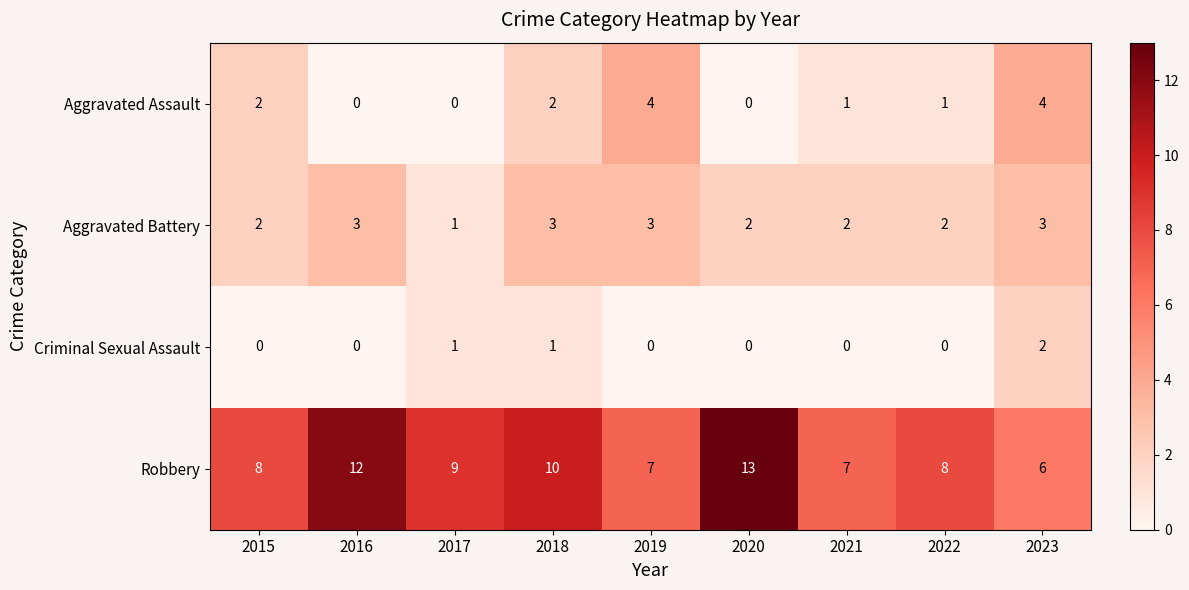

What is the difference between the highest and lowest values at 2017?

9